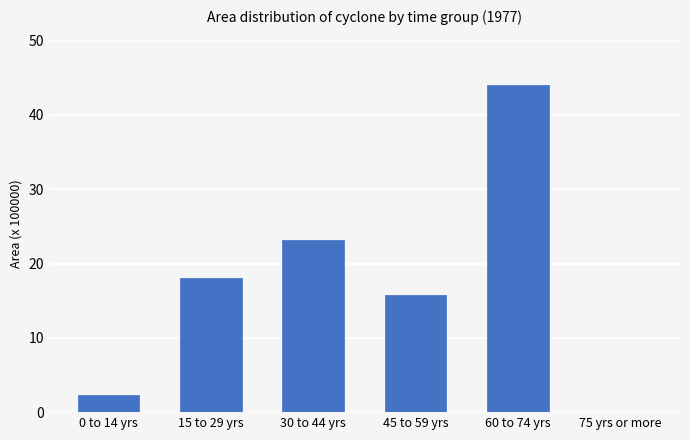

The chart shows a value of 18.1 at 15 to 29 yrs. True or false?

True